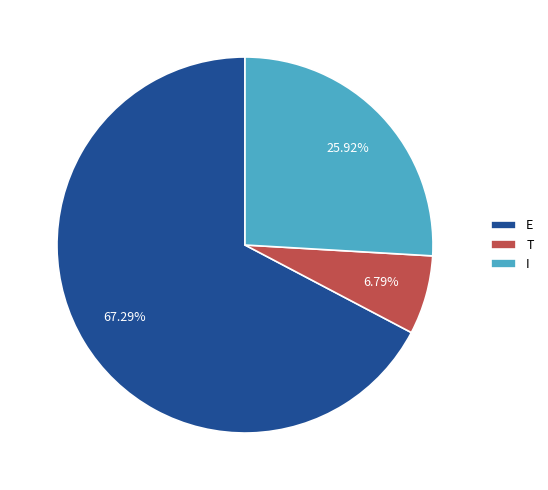

What is the largest slice in the pie chart?

E